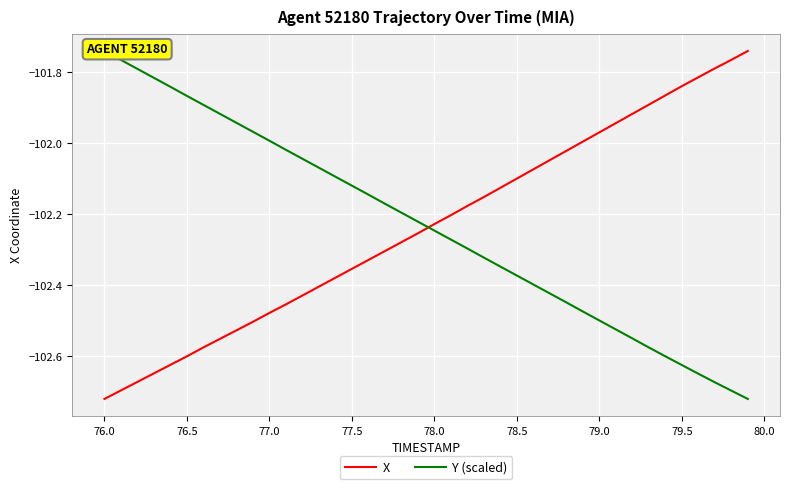

The X series shows -163.5 at 79.0. True or false?

False